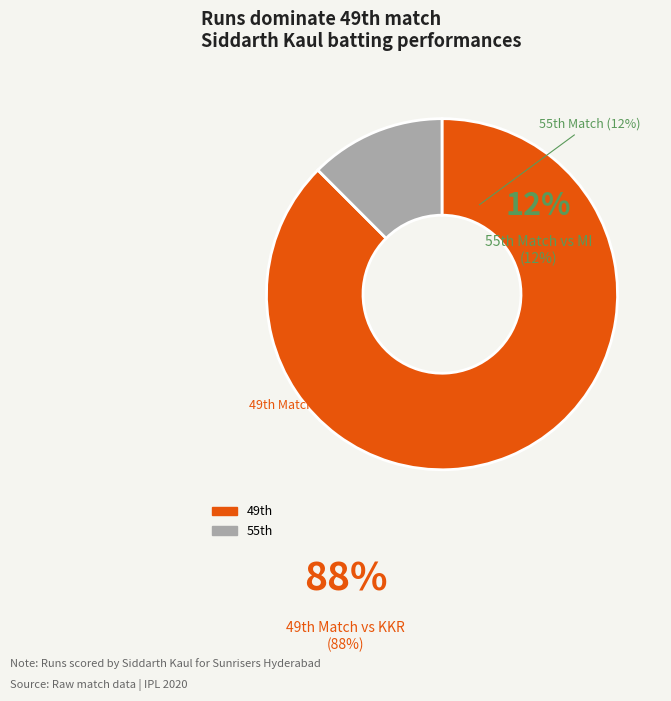

Is there a majority slice in this chart?

Yes